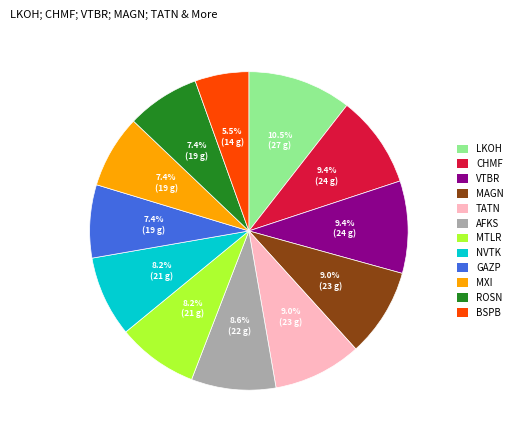

To the nearest percent, what is the combined percentage of MXI and BSPB?

13%